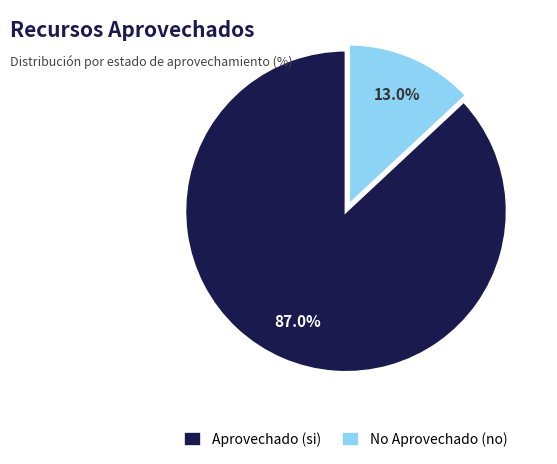

How many segments does this pie chart have?

2